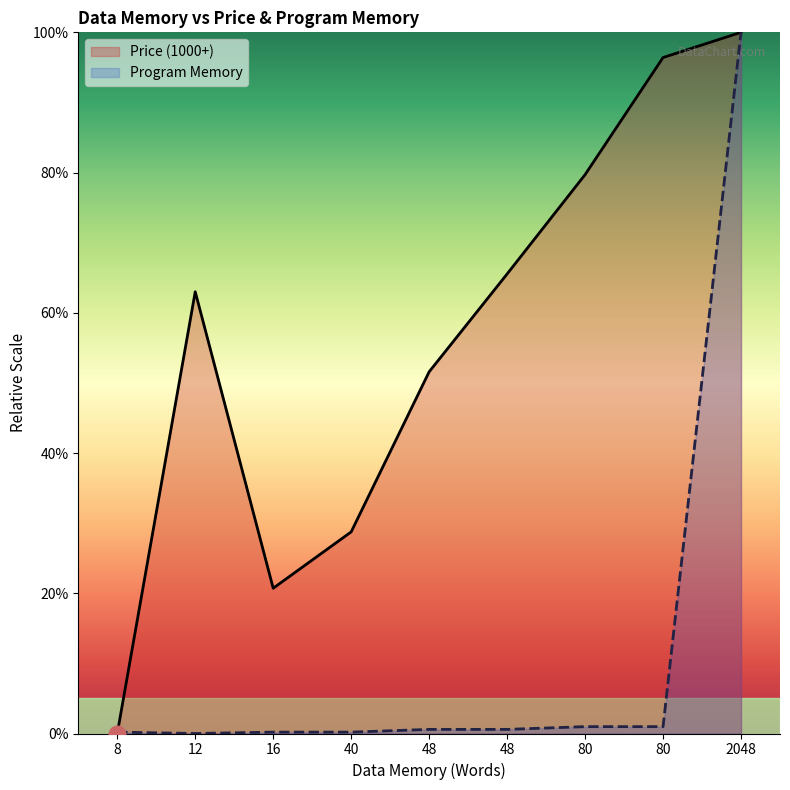

What is the difference between the Program Memory values at 2048 and 16?

99.8